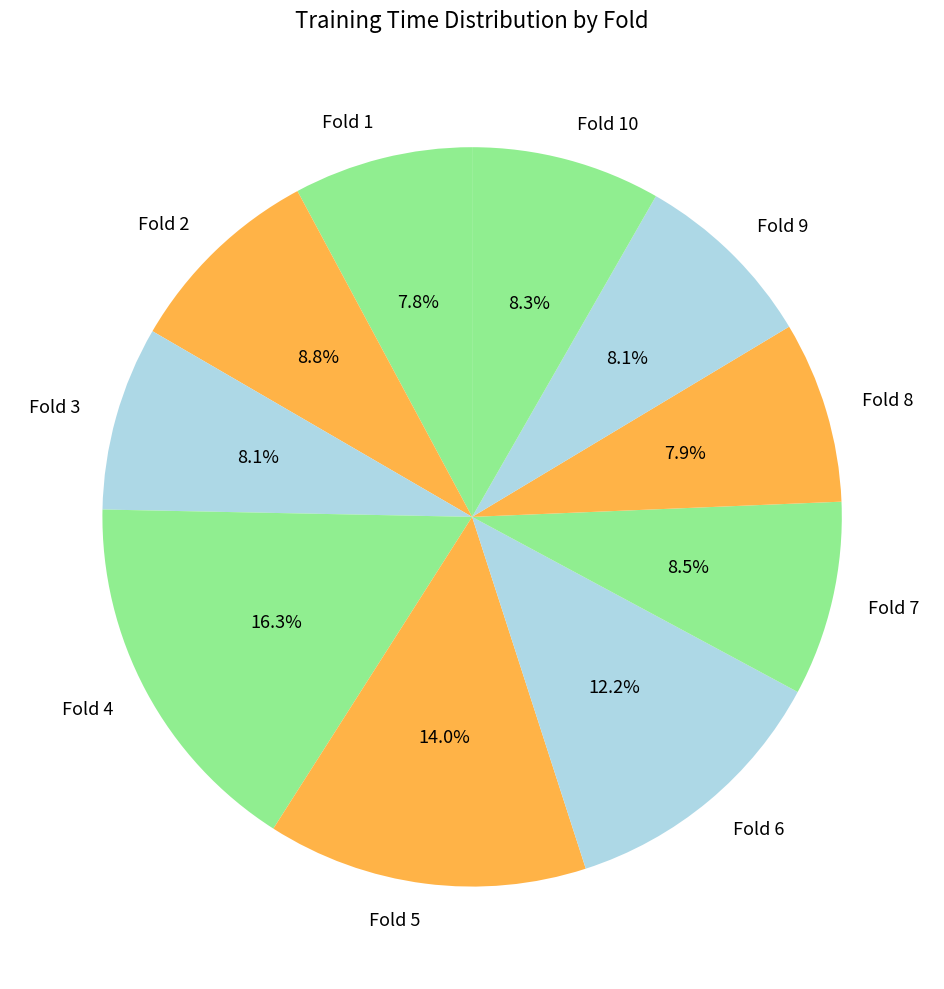

Does Fold 1 account for over 50% of the chart?

No